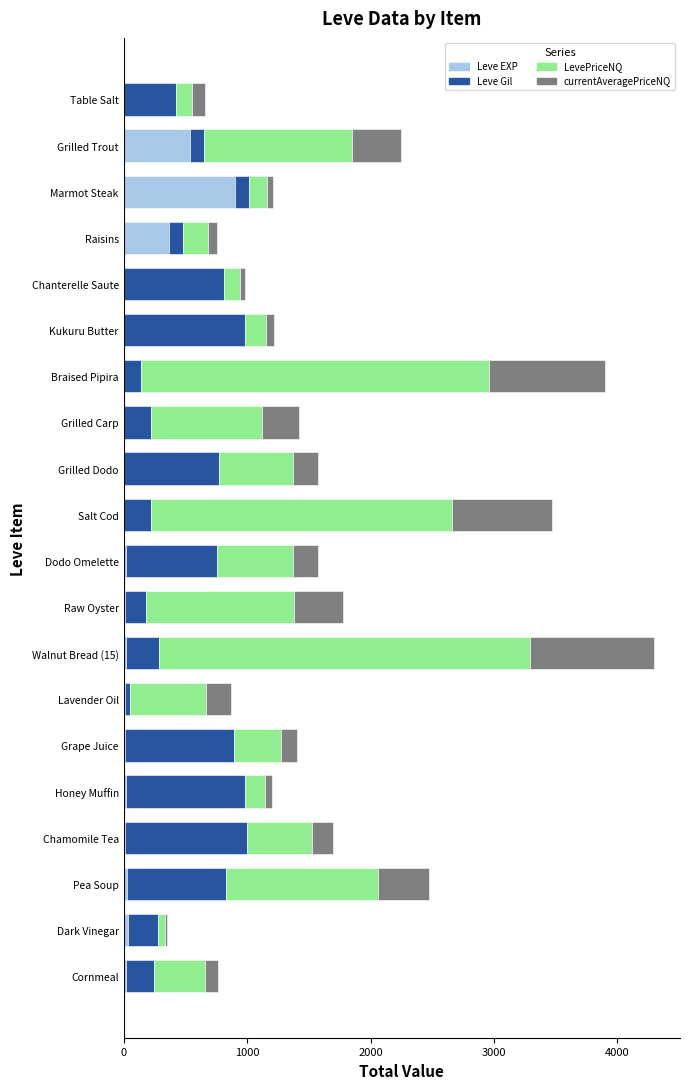

At which label does Leve EXP reach its peak?

Marmot Steak